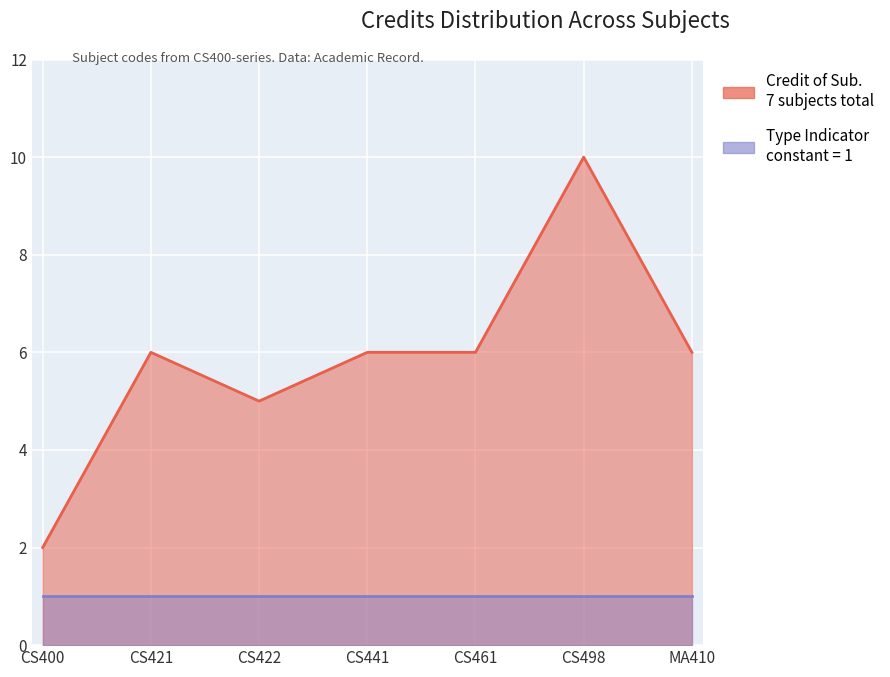

Reading left to right, transcribe all the data shown in this chart.

2	6	5	6	6	10	6